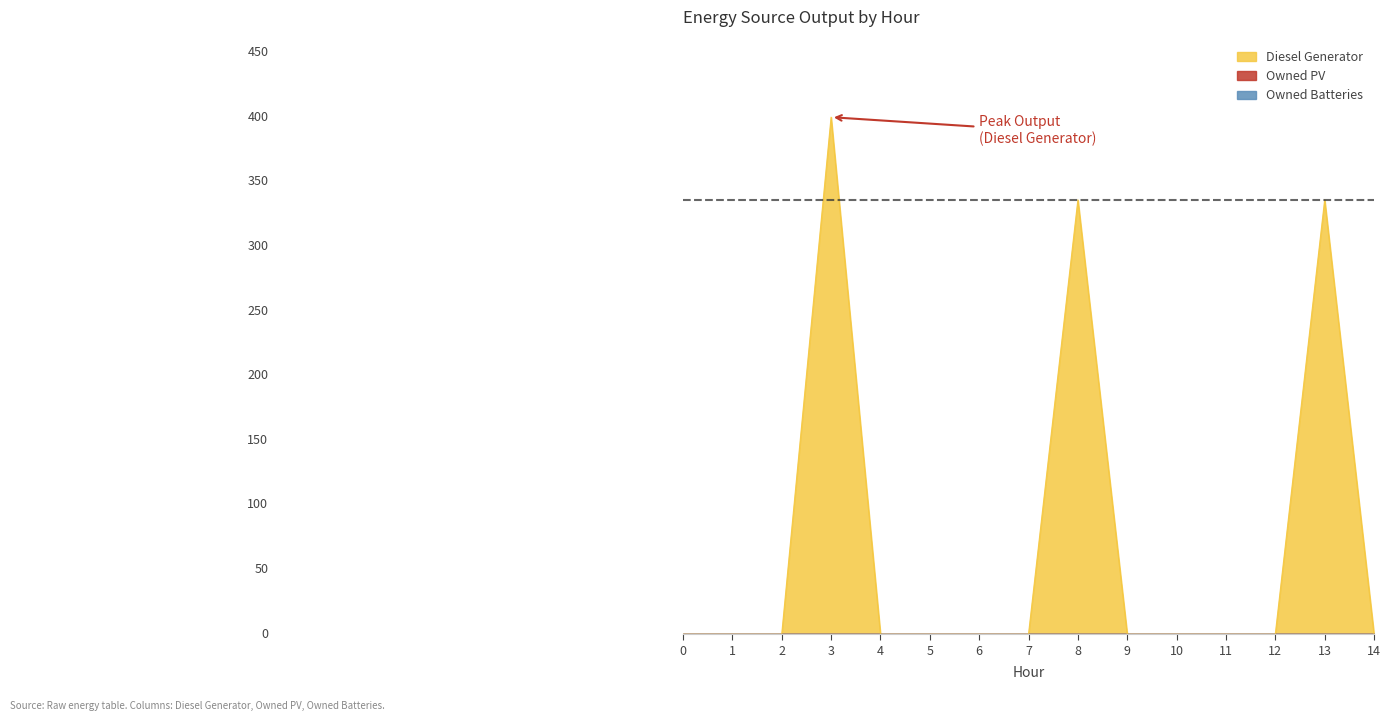

Reading left to right, list all the values displayed in this chart.

Diesel Generator: 0=0	1=0	2=0	3=400	4=0	5=0	6=0	7=0	8=336	9=0	10=0	11=0	12=0	13=336	14=0
Owned PV: 0=0	1=0	2=0	3=0	4=0	5=0	6=0	7=0	8=0	9=0	10=0	11=0	12=0	13=0	14=0
Owned Batteries: 0=0	1=0	2=0	3=0	4=0	5=0	6=0	7=0	8=0	9=0	10=0	11=0	12=0	13=0	14=0